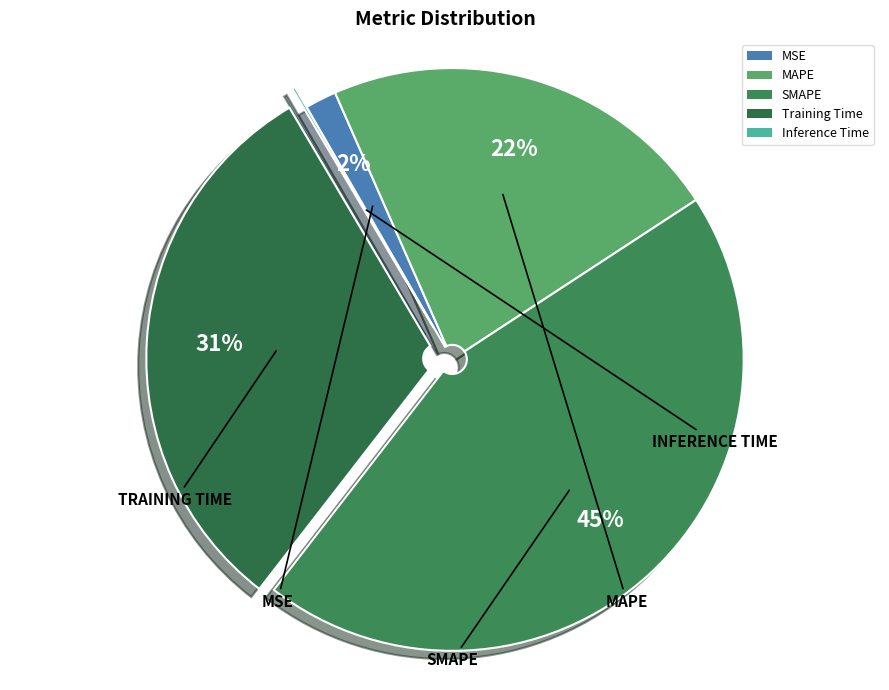

The Inference Time slice represents 0% of the pie. True or false?

True